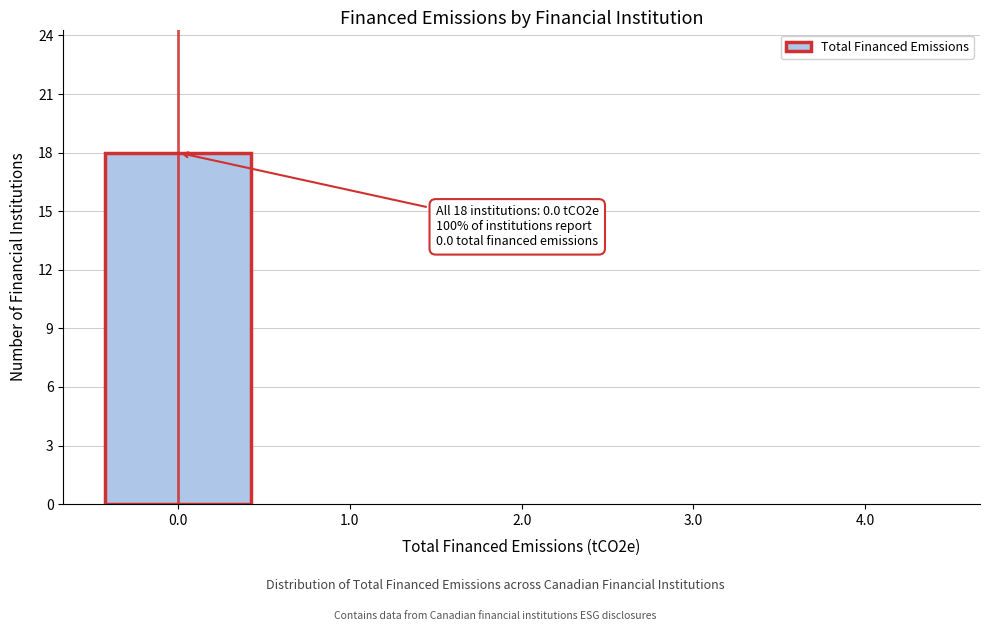

Reading left to right, list all the values displayed in this chart.

0.0=18	1.0=0	2.0=0	3.0=0	4.0=0